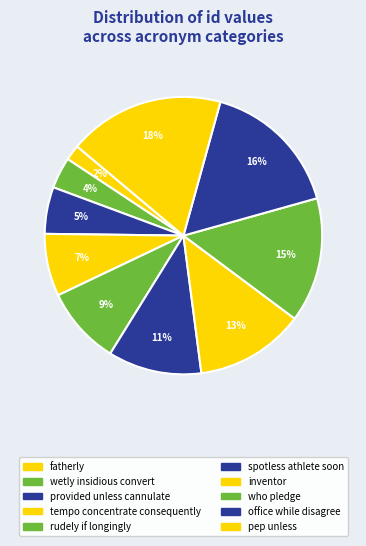

Is there any slice that represents more than half of the pie?

No